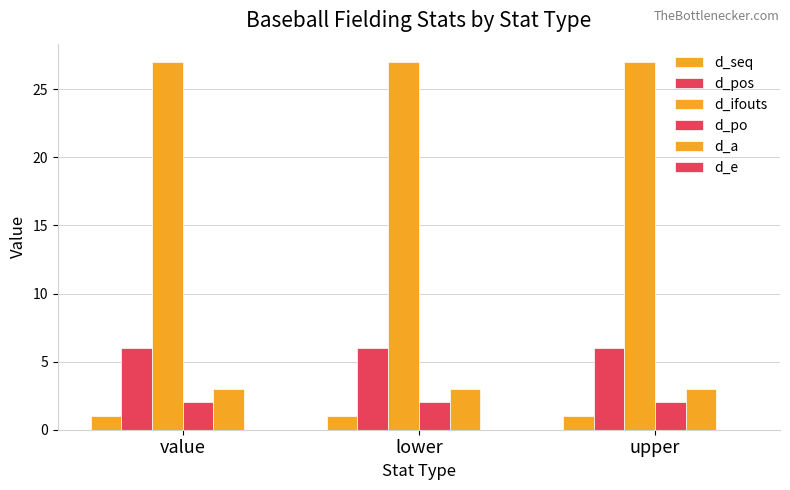

List the series in order of their peak value, lowest first.

d_e, d_seq, d_po, d_a, d_pos, d_ifouts